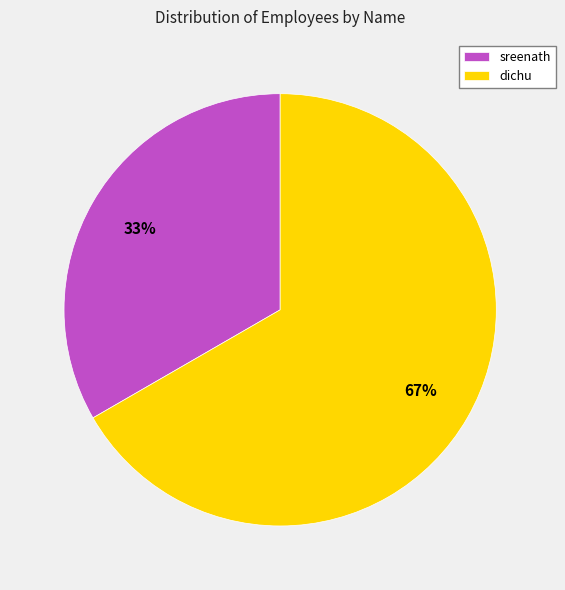

How many segments does this pie chart have?

2